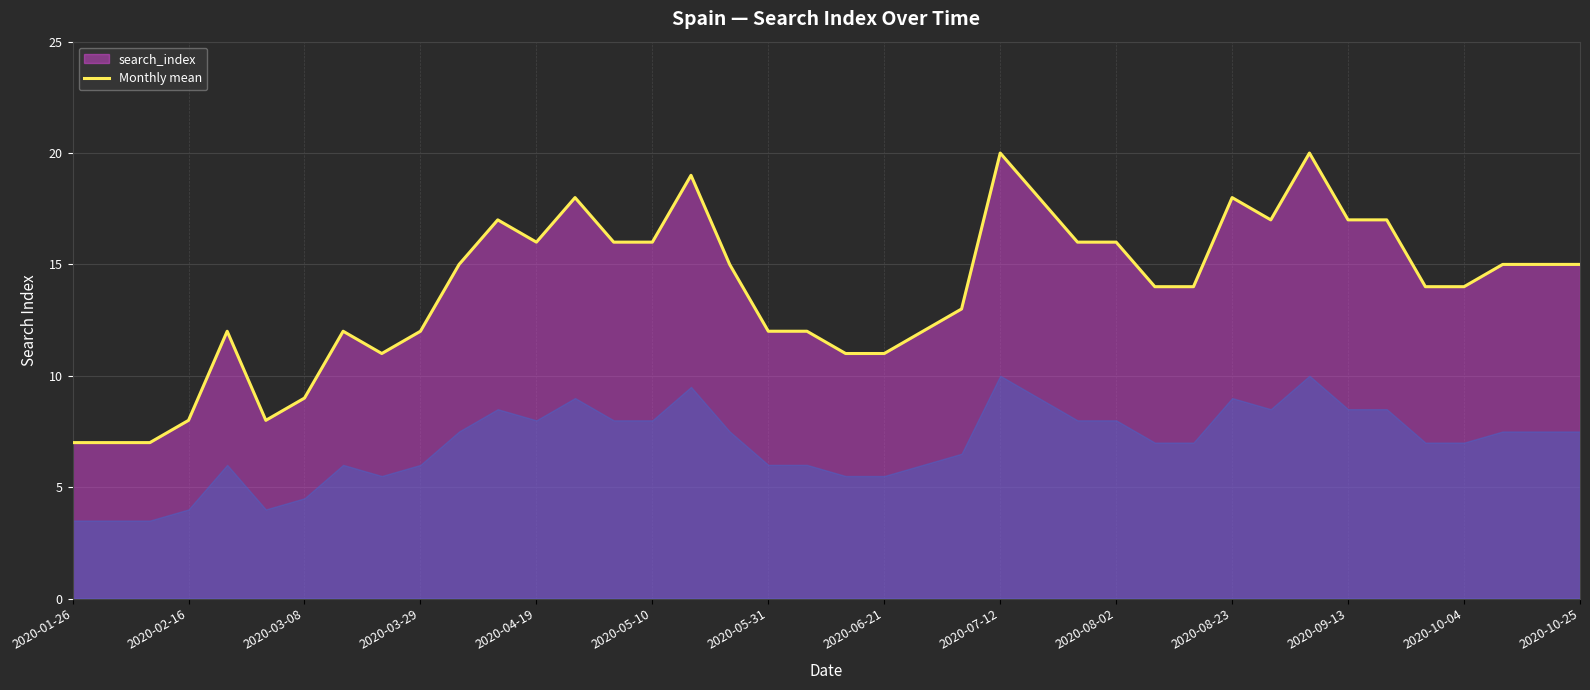

Which has a higher value, 2020-06-21 or 2020-10-04?

2020-10-04